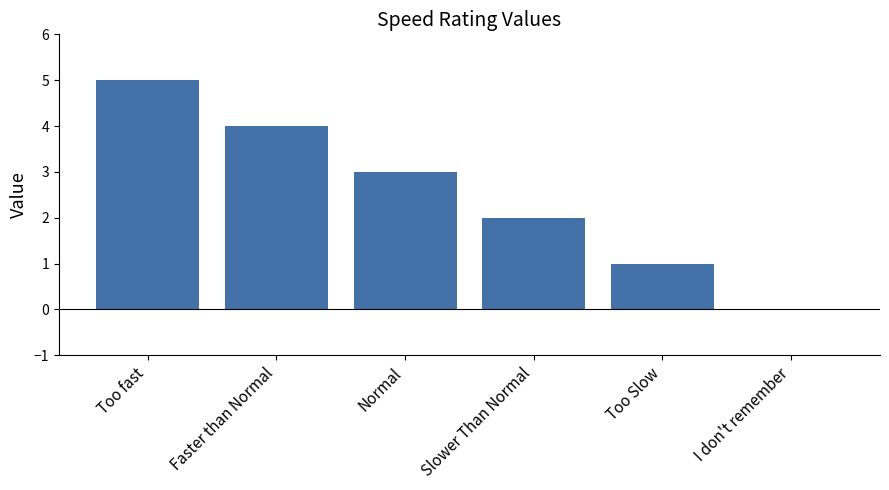

Approximately how many times larger is the value at Normal compared to Slower Than Normal?

1.5